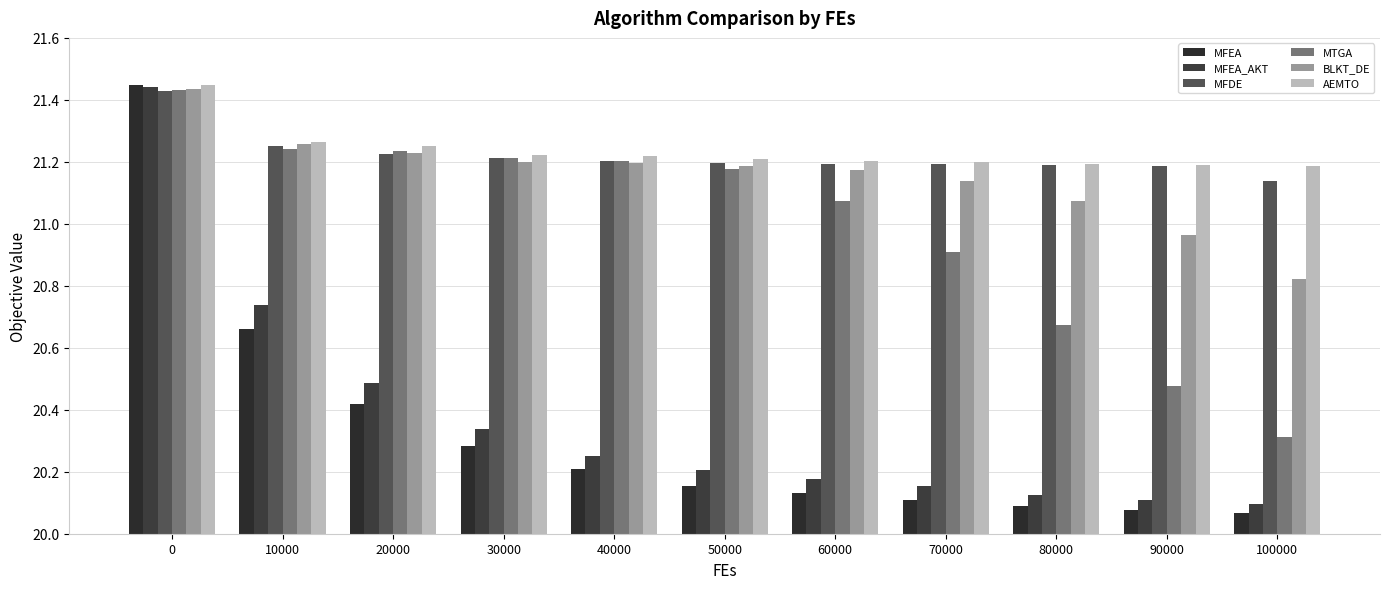

What are all the series names shown in the legend?

MFEA, MFEA_AKT, MFDE, MTGA, BLKT_DE, AEMTO